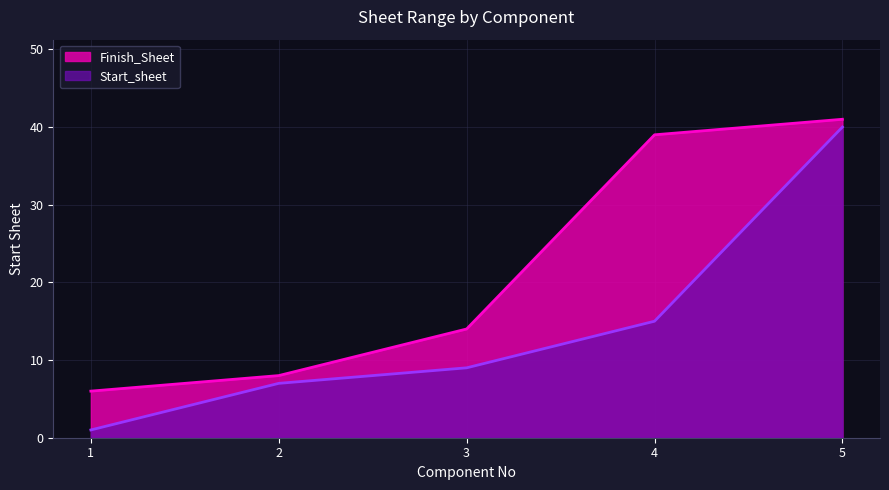

True or false: Finish_Sheet and Start_sheet cross at least once.

False